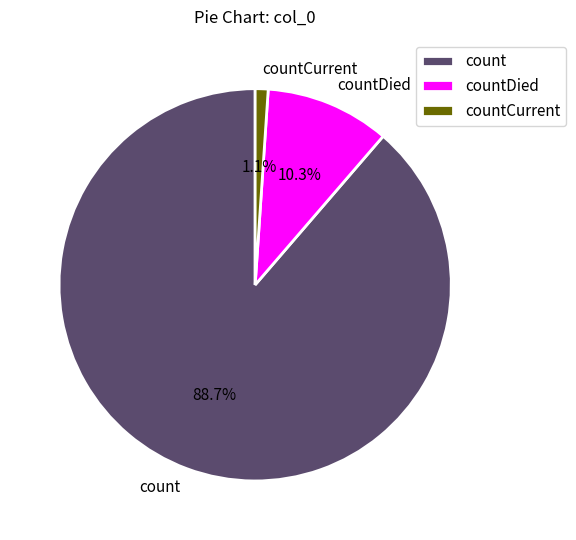

To the nearest percent, what is the average slice percentage?

33%